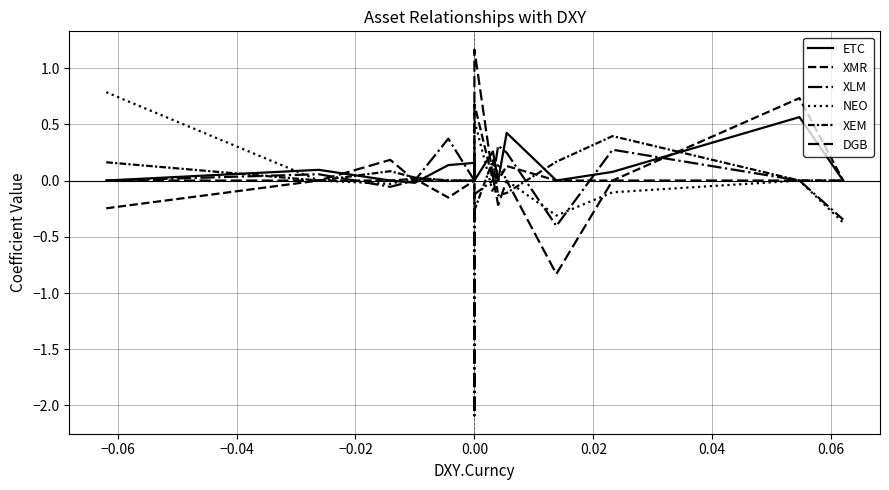

What is the difference between the second highest and second lowest values in the ETC series?

0.4